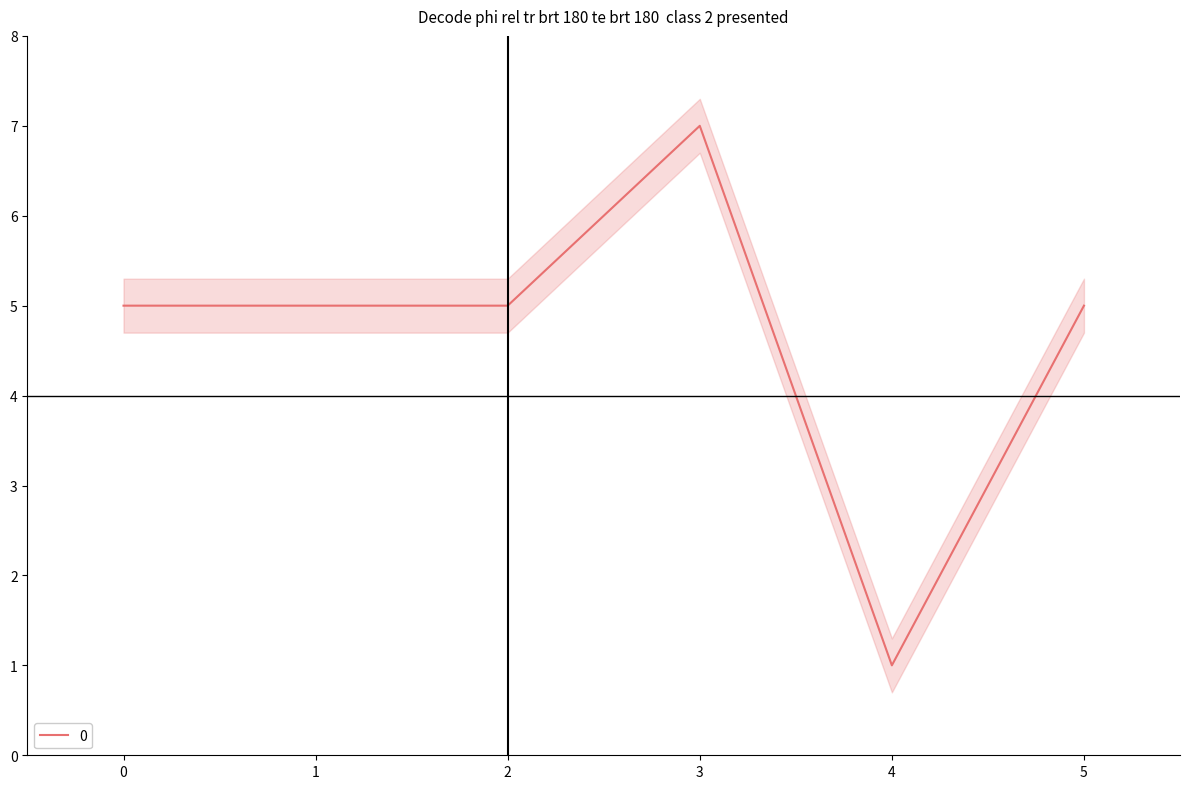

Between 4 and 2, which is larger?

2